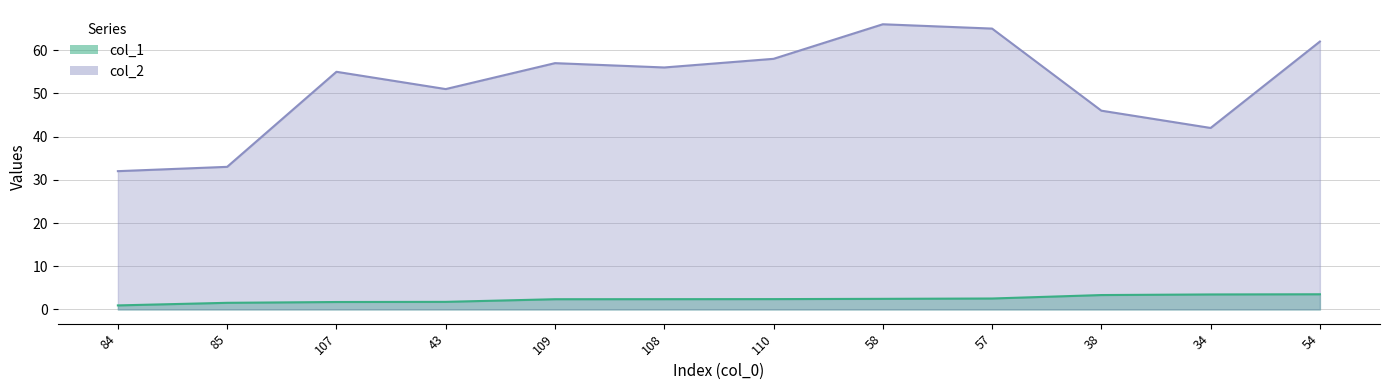

What is the value of the col_2 point at the 2nd from the left?

33.0